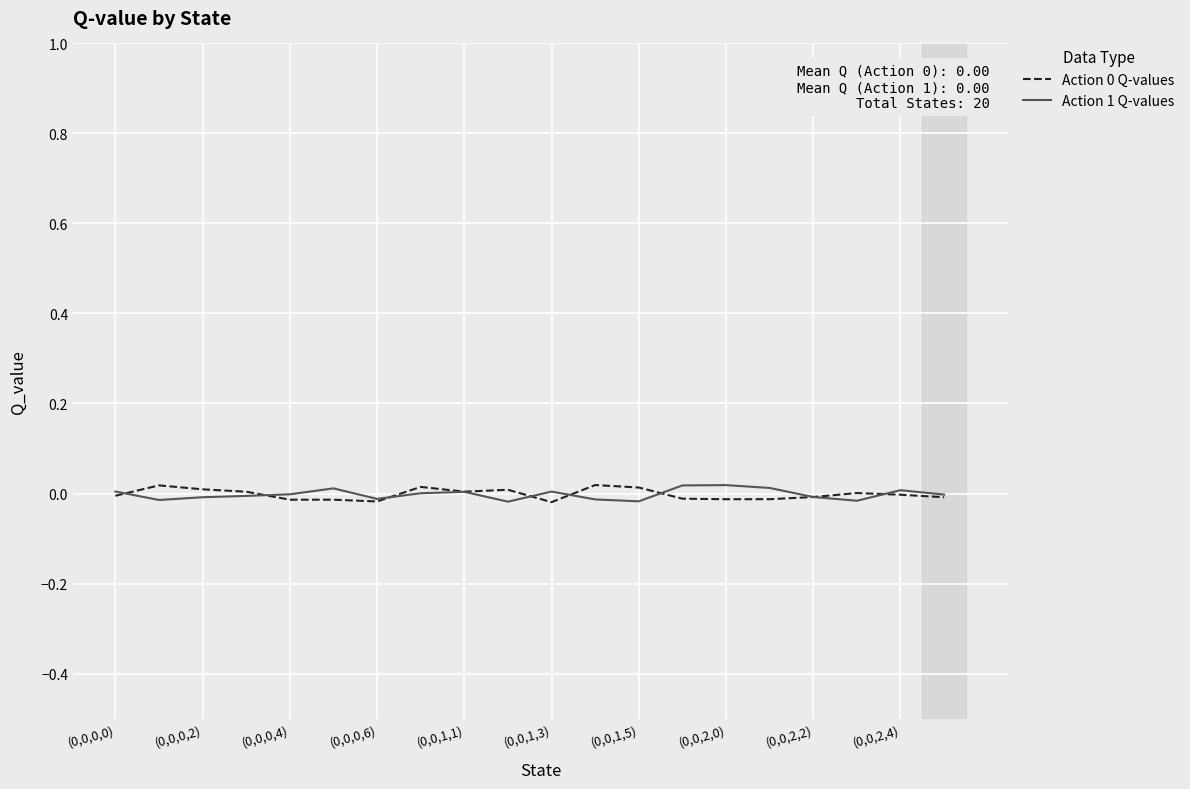

How many lines are shown in the chart?

2